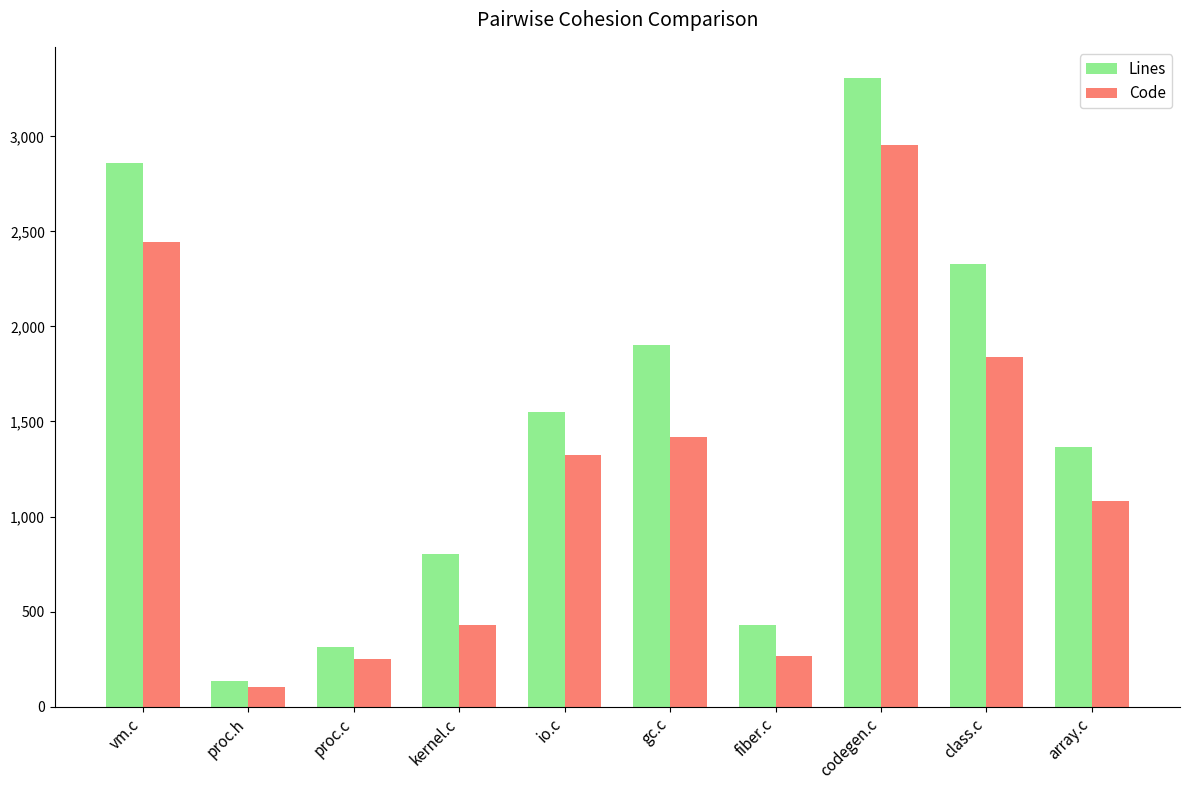

What is the greatest value displayed?

3306